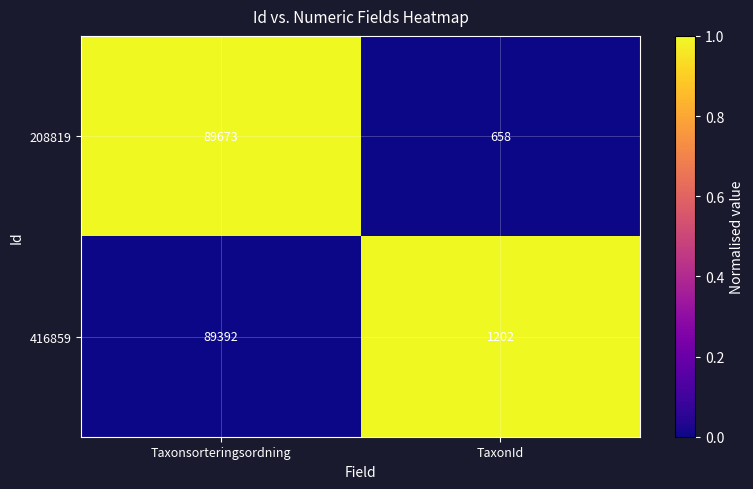

The 208819 series shows 89673 at Taxonsorteringsordning. True or false?

True